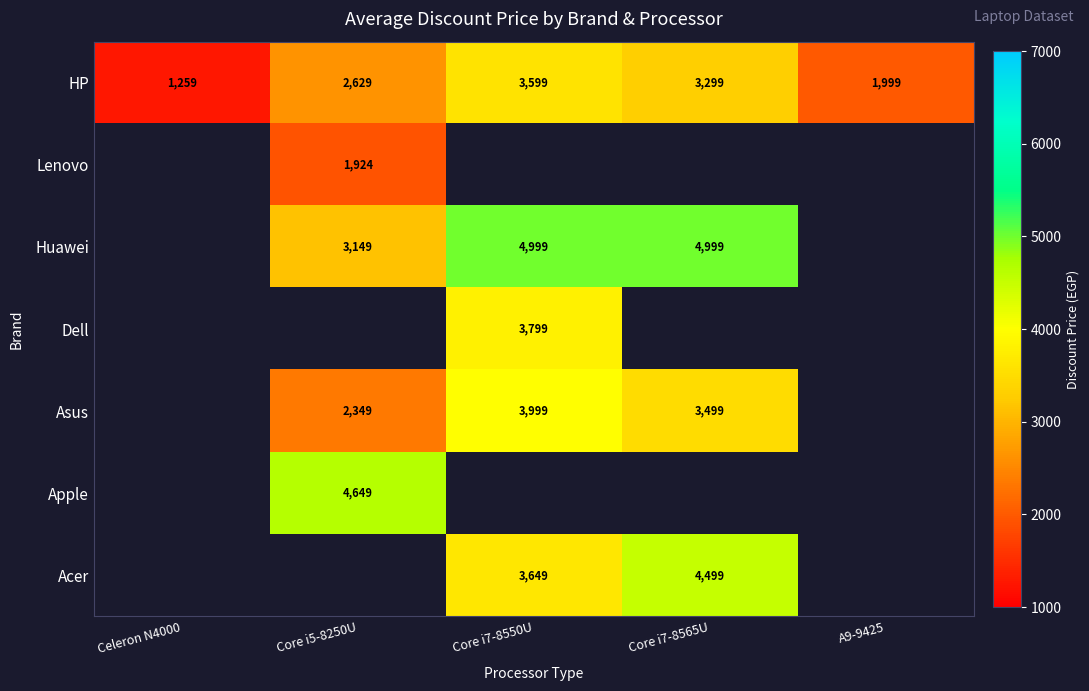

The value of HP at Core i5-8250U is 3985. True or false?

False